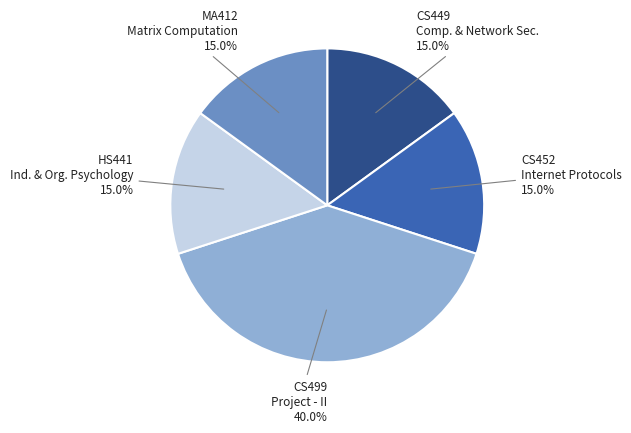

How many slices are in this pie chart?

5